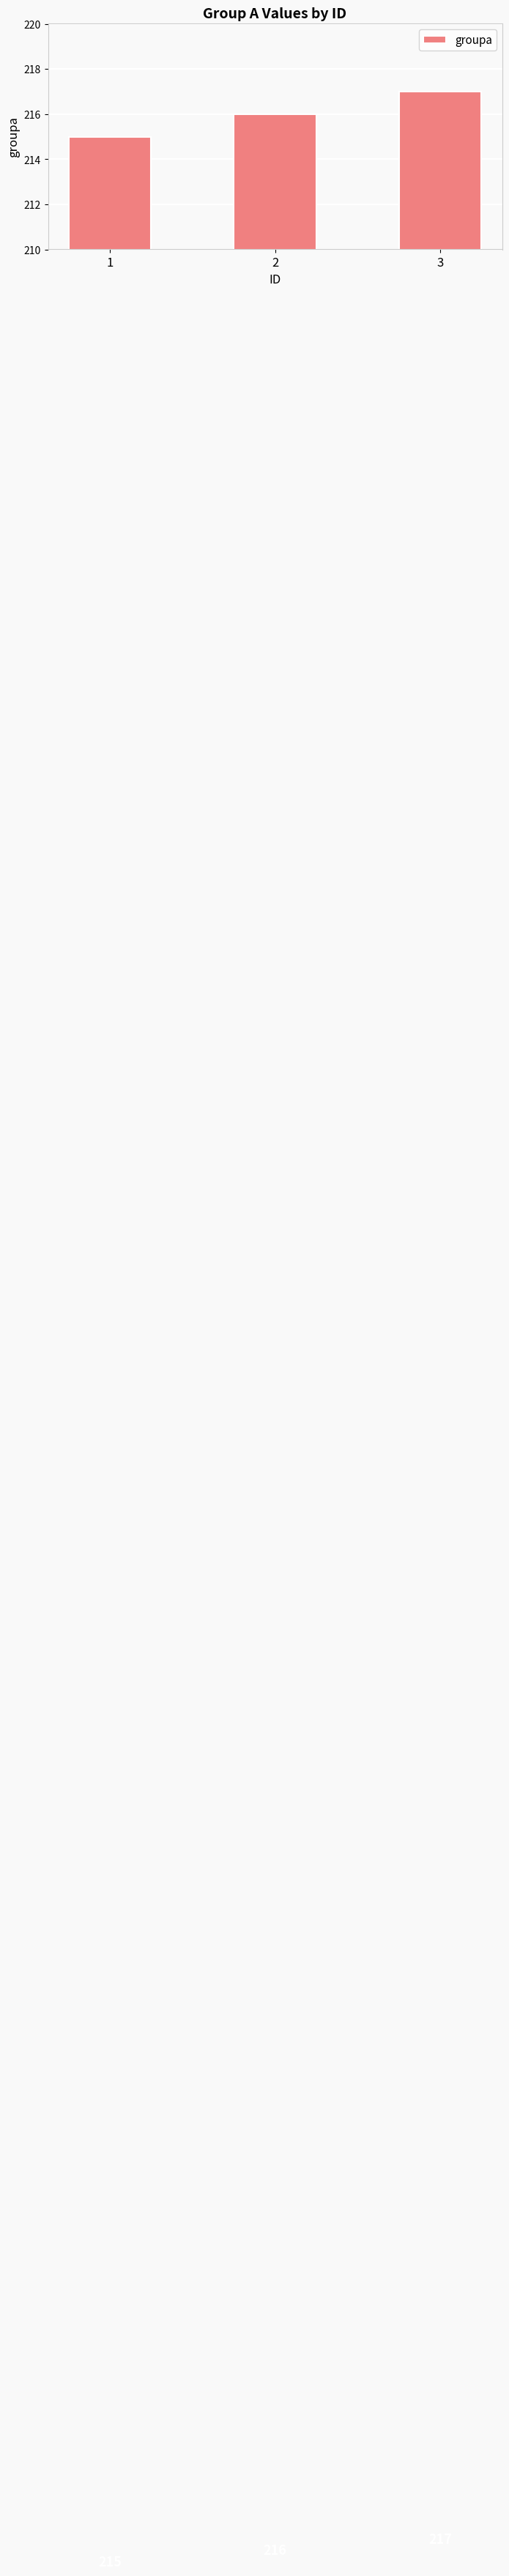

At which label is the value closest to 216?

2